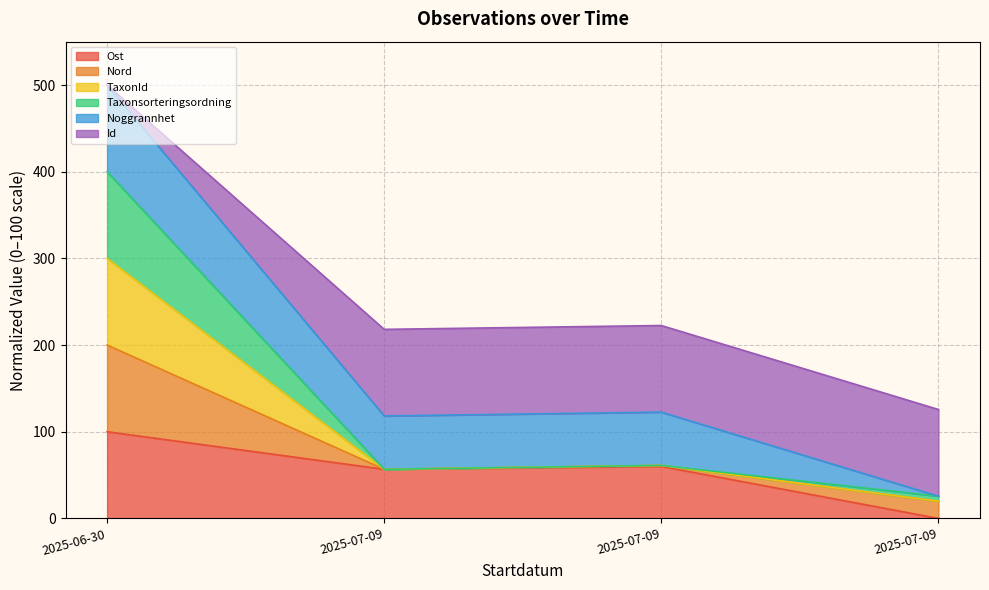

What is the average value of the Ost series?

54.2